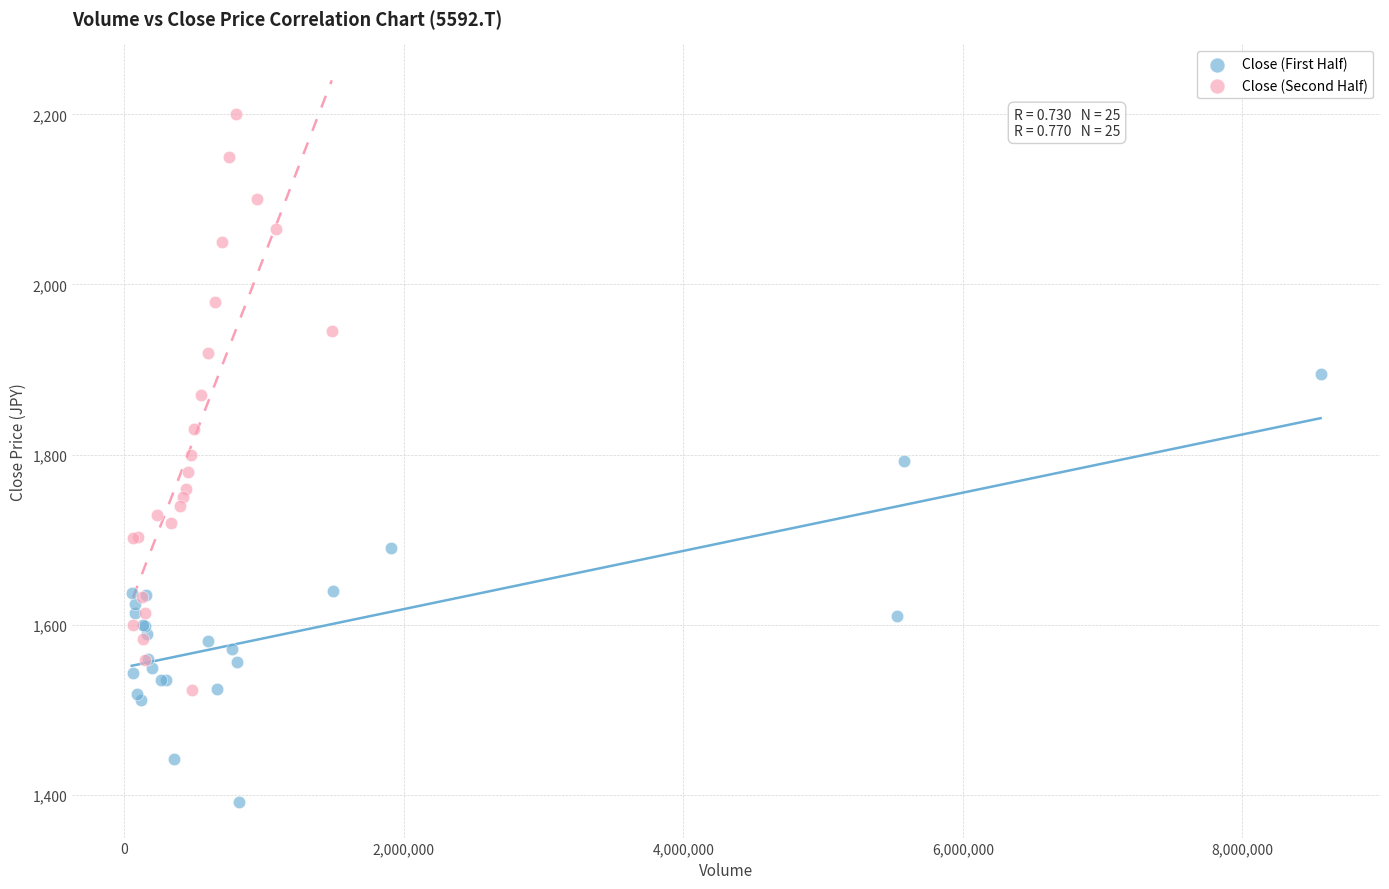

Which series reaches the maximum Y coordinate?

Close (Second Half)